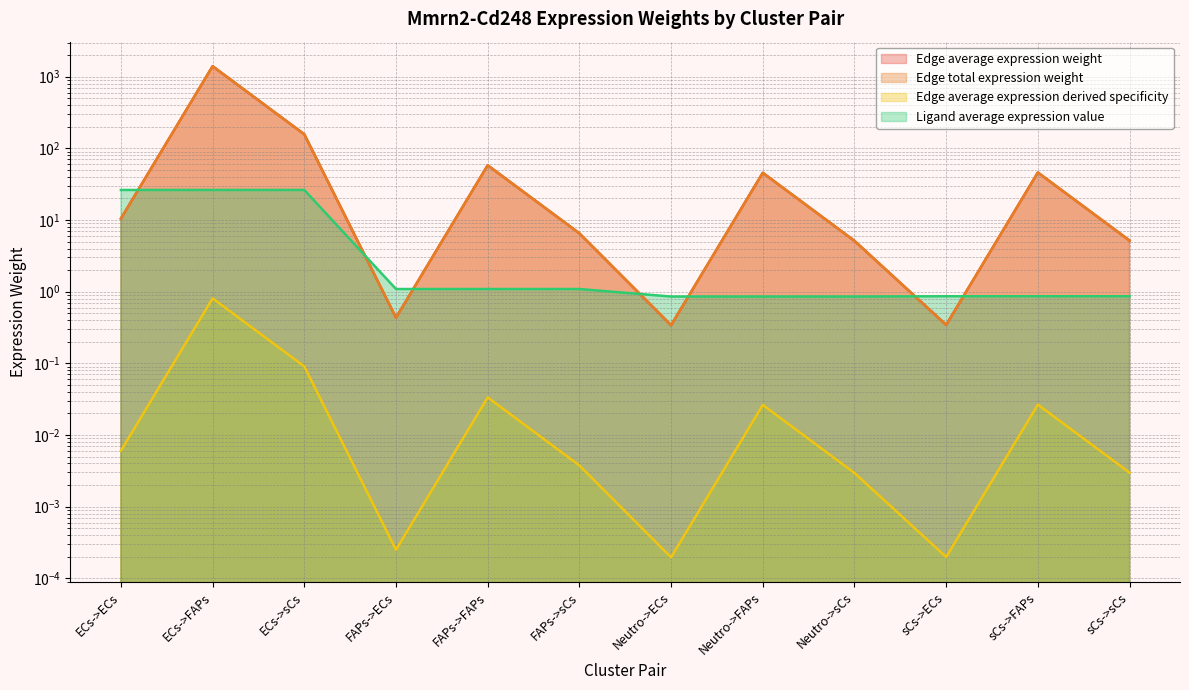

Which series ends up on top after the final intersection of Edge total expression weight and Ligand average expression value?

Edge total expression weight